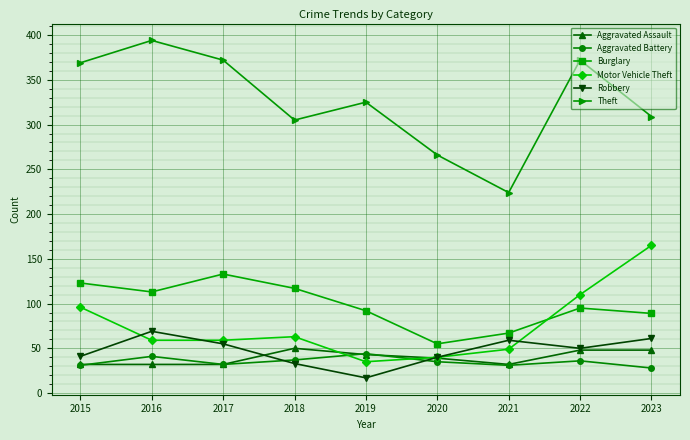

What is the sum of the Theft values at 2023 and 2021?

533